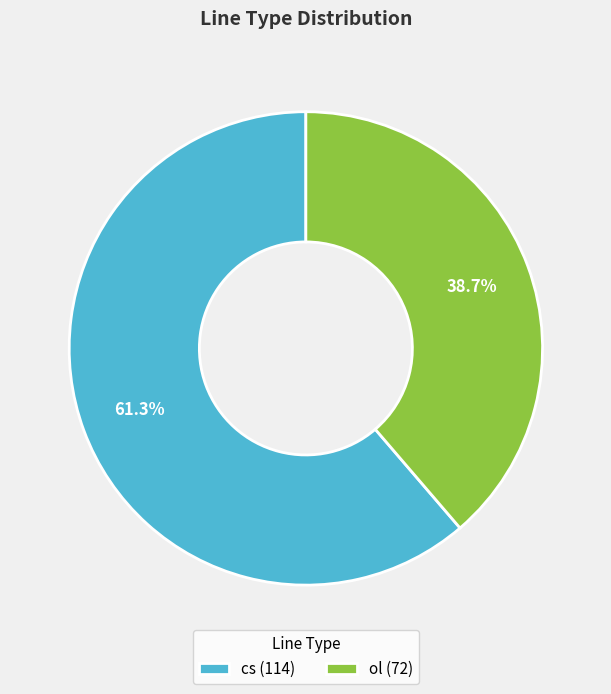

To the nearest percent, what is the difference between the ol and cs slice percentages?

23%